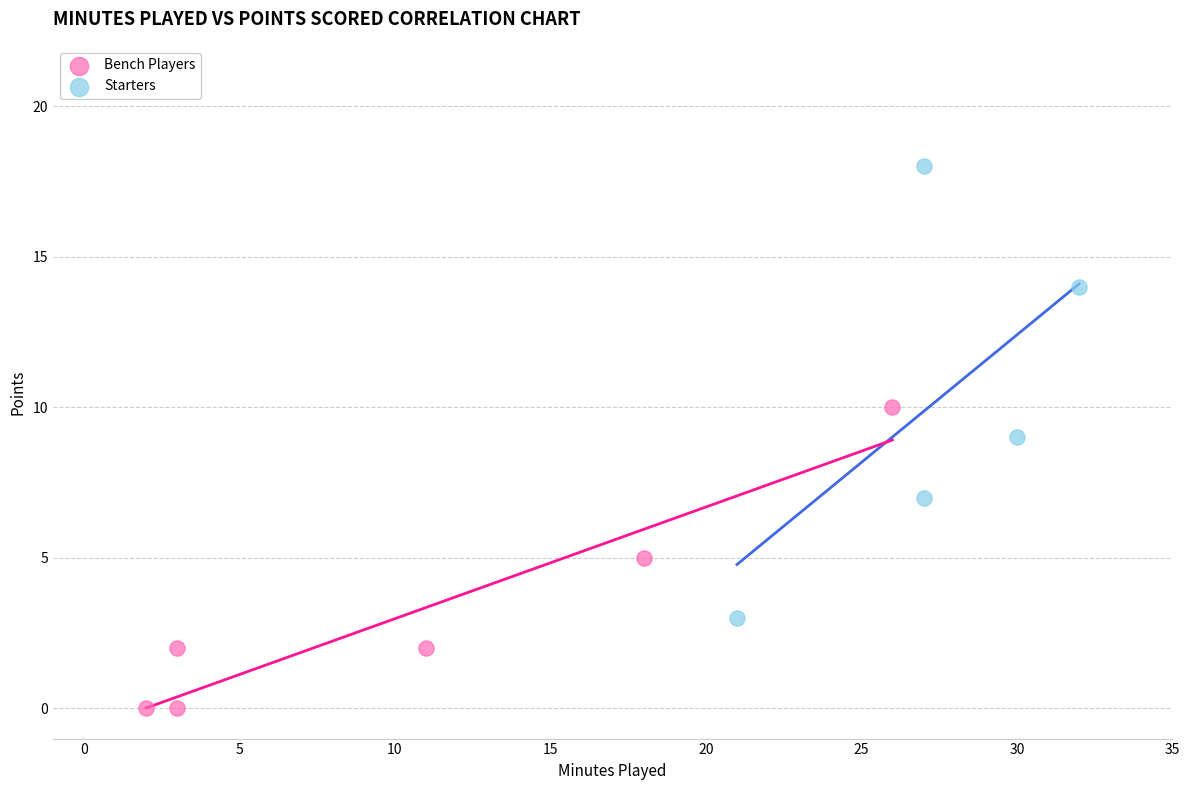

Which series contains the lowest Y value?

Bench Players